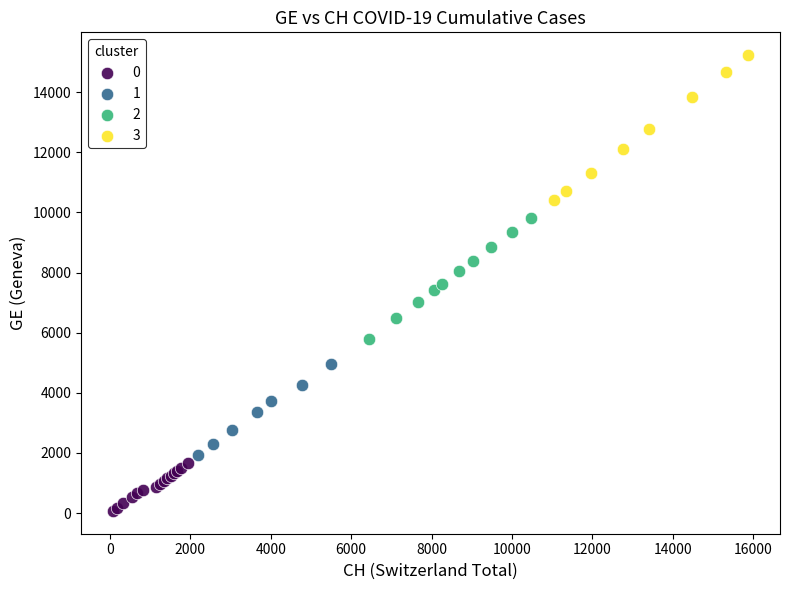

Which series has the widest spread of Y values?

3